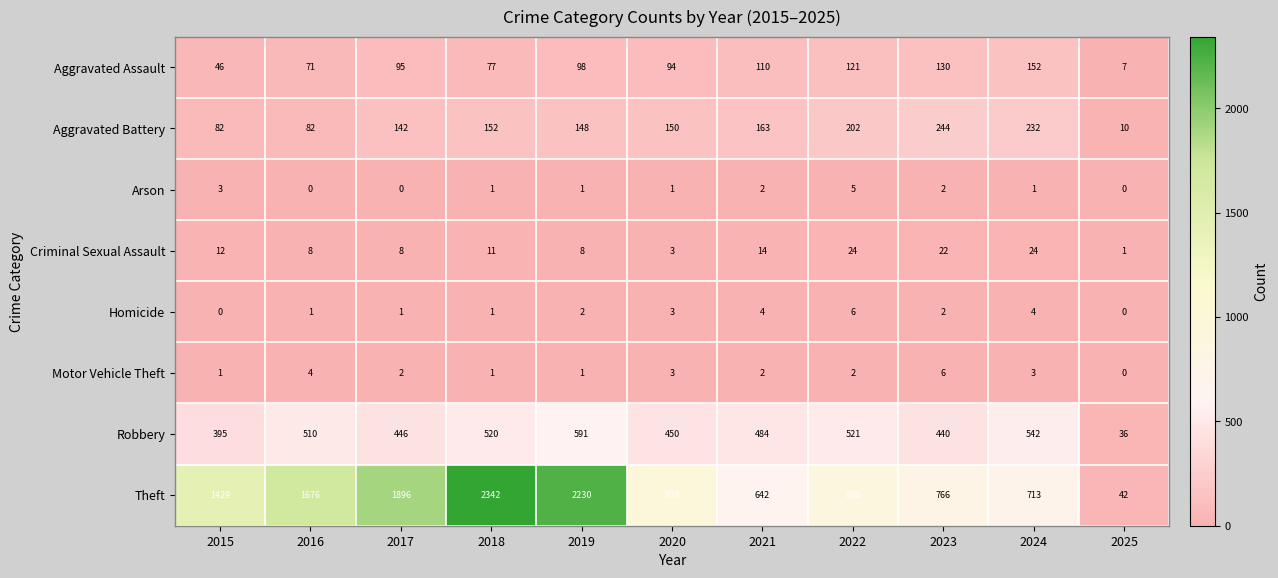

Count the Motor Vehicle Theft values in the range 1 to 3.

8